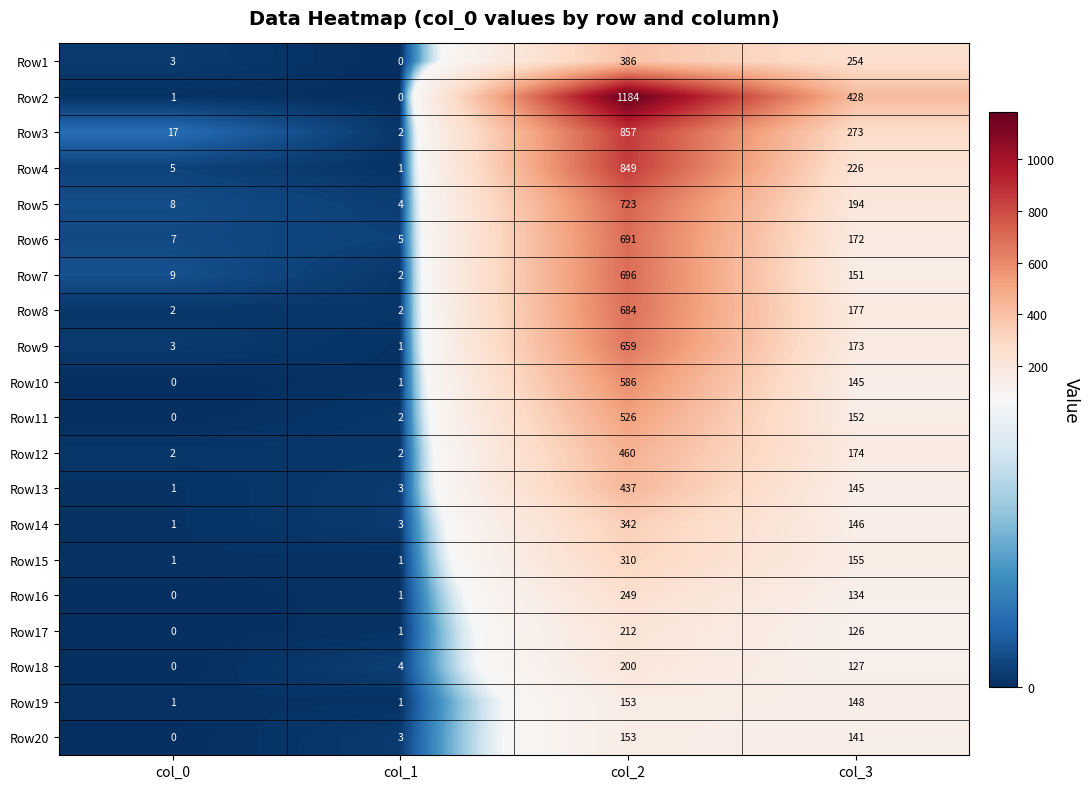

Count the number of categories in the chart.

4